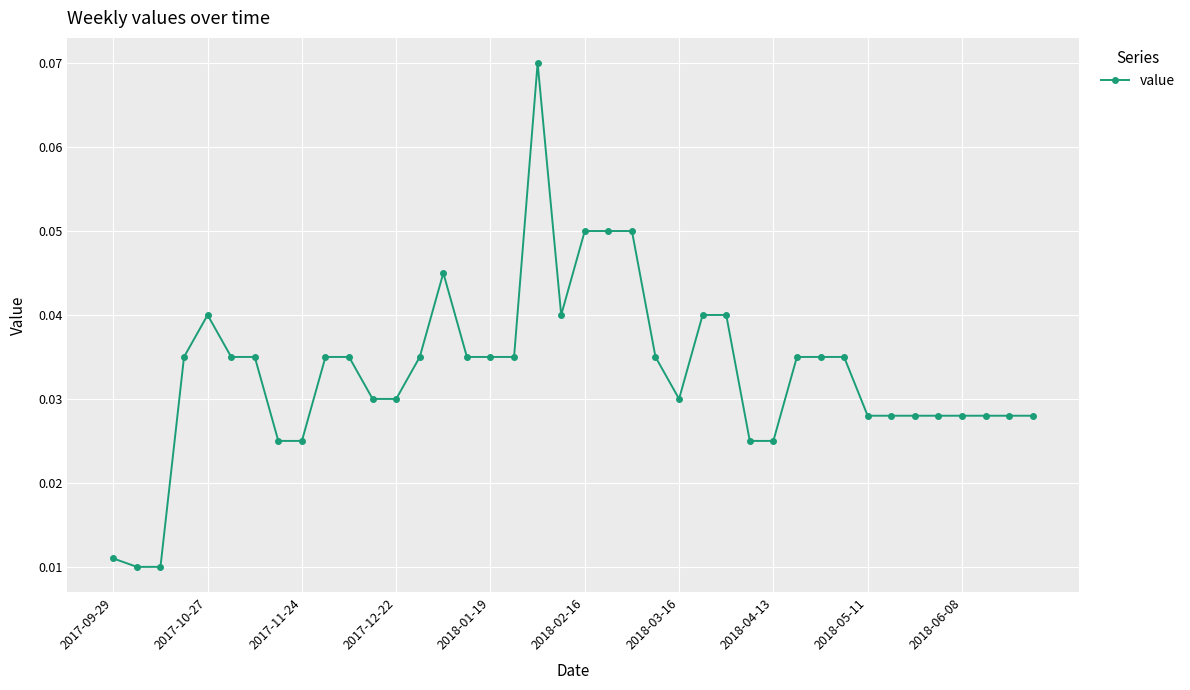

How many categories are shown in the chart?

40